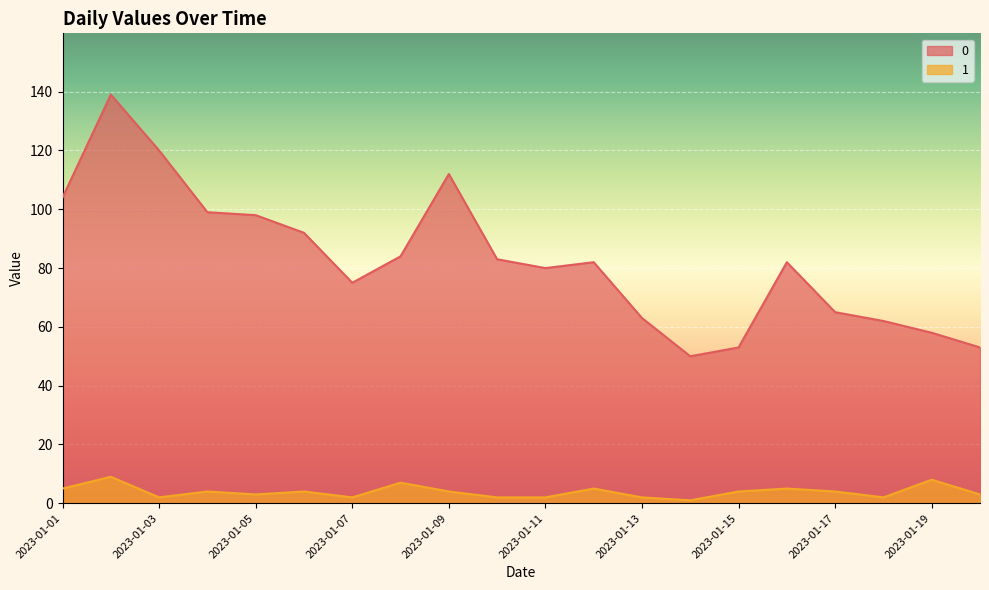

Reading left to right, what are all the values shown in this chart?

0: 104	139	120	99	98	92	75	84	112	83	80	82	63	50	53	82	65	62	58	53
1: 5	9	2	4	3	4	2	7	4	2	2	5	2	1	4	5	4	2	8	3